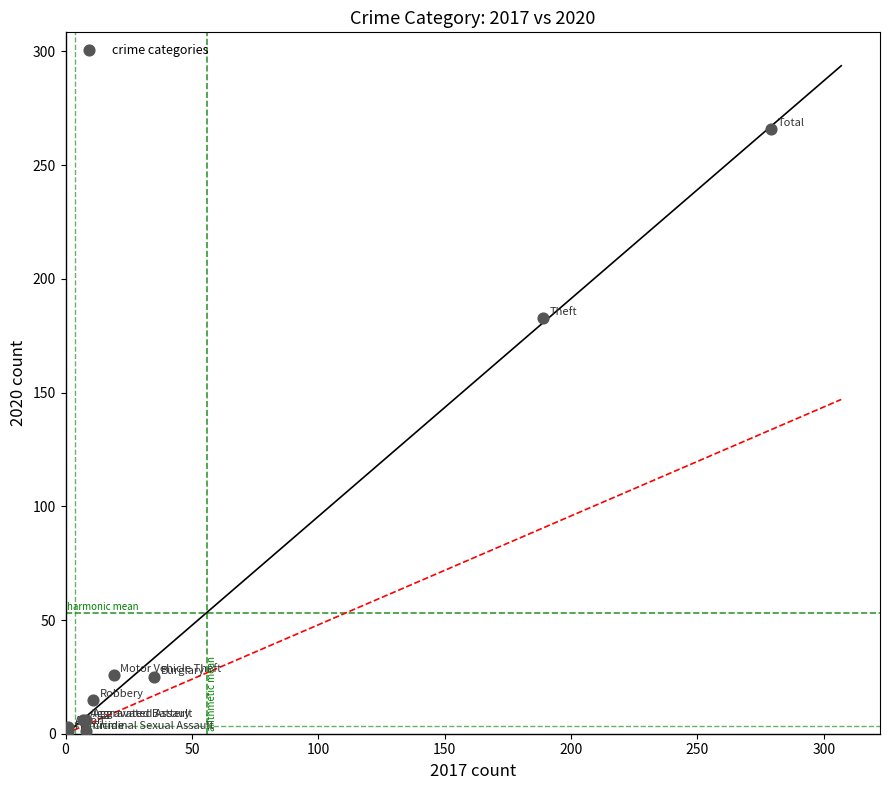

What Y value in the scatter plot is closest to 133?

183